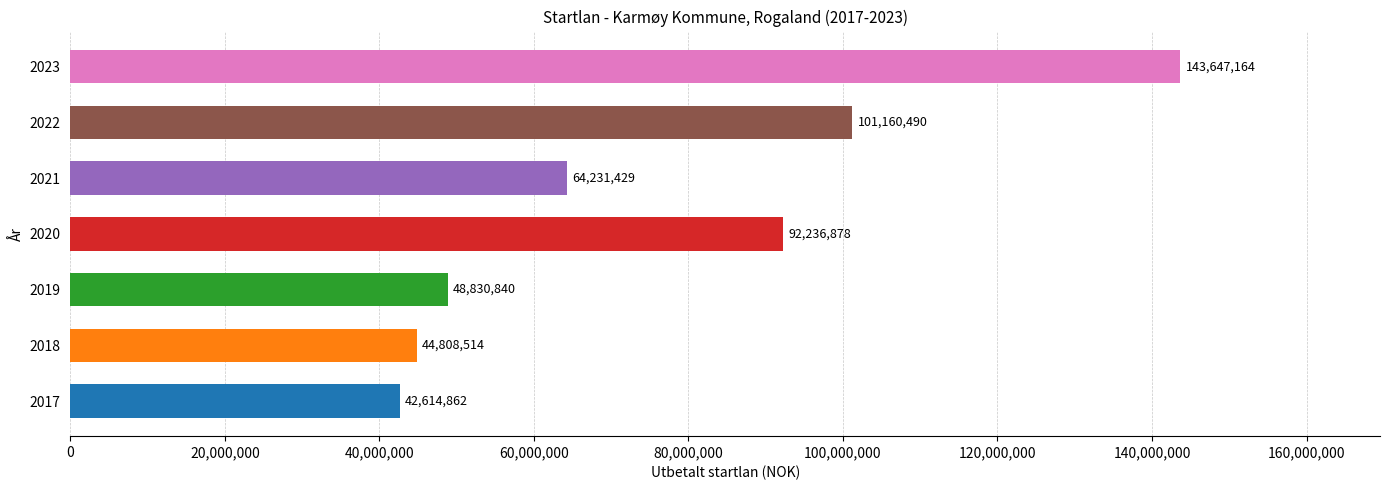

What is the greatest value displayed?

143647164